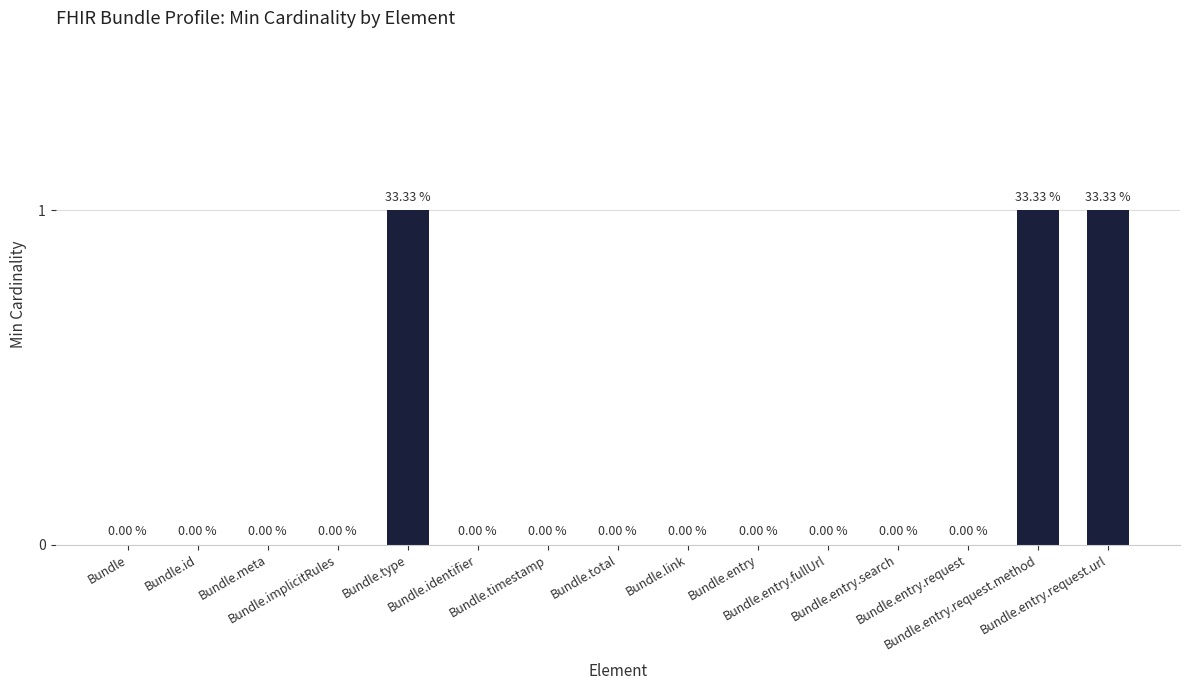

What is the sum of all values?

3